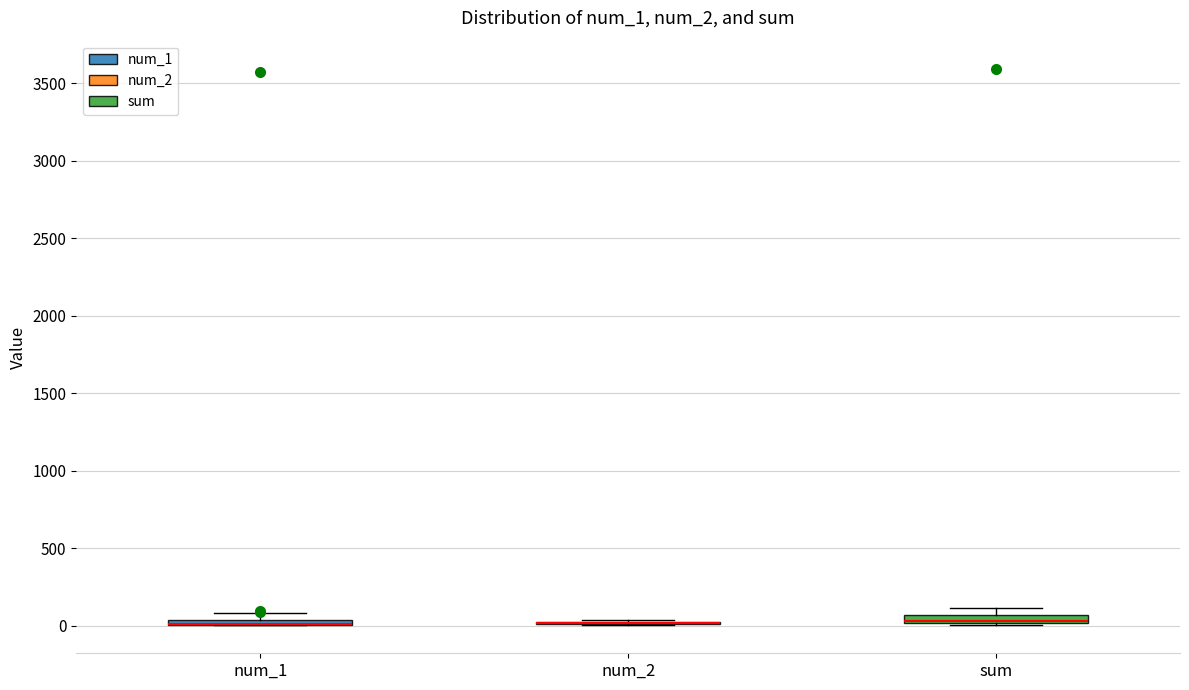

Where is the upper edge of the box for sum on the y-axis? The values are not printed on the chart, so give them approximately, as read against the axis.

50